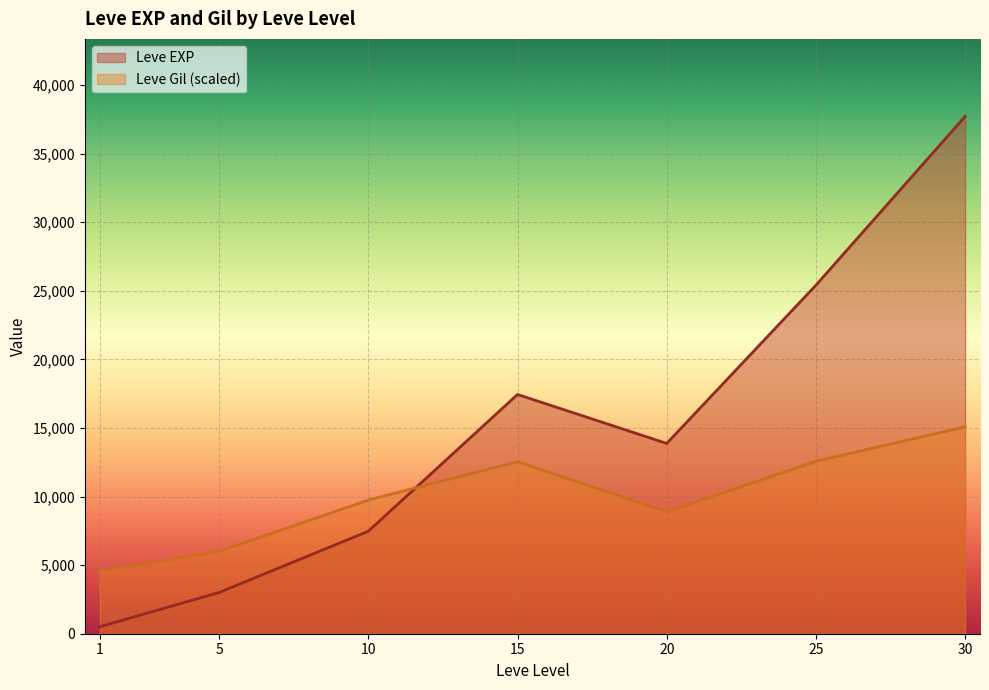

What is the sum of the Leve EXP values at 30 and 1?

38225.2